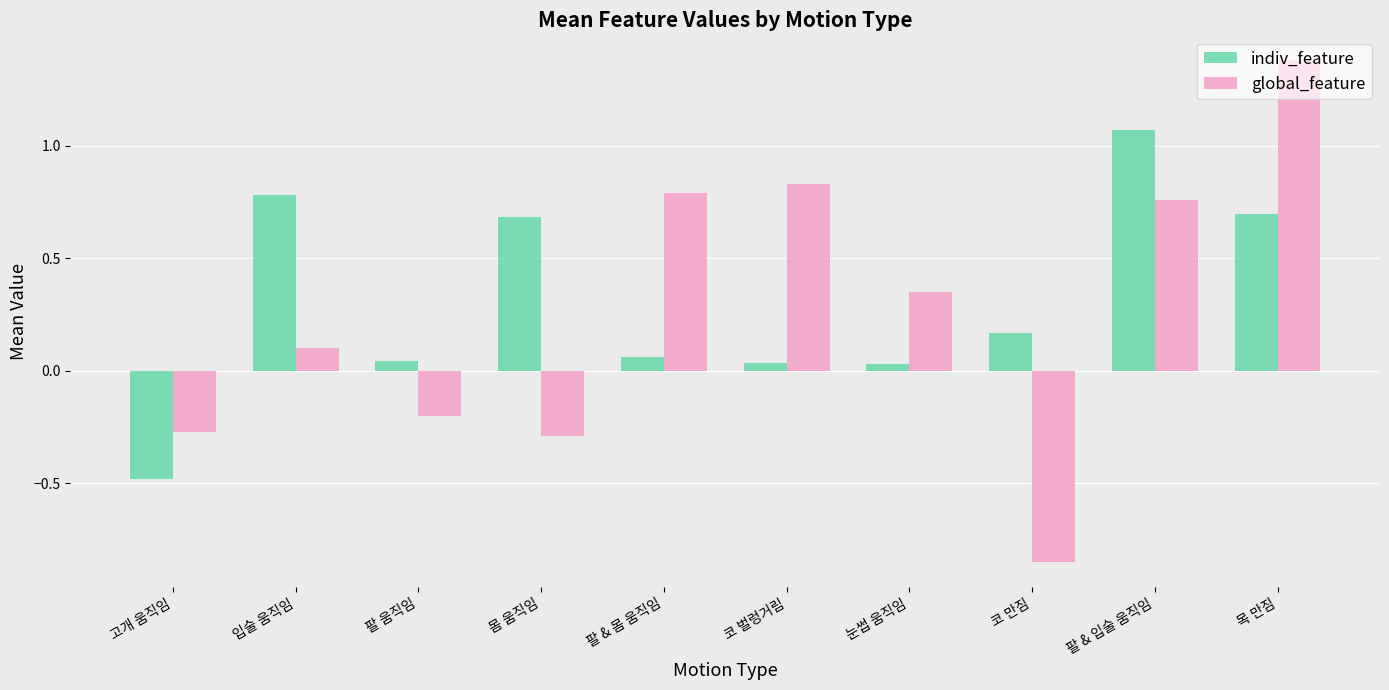

Which series changed the most between 팔 & 입술 움직임 and 목 만짐?

global_feature